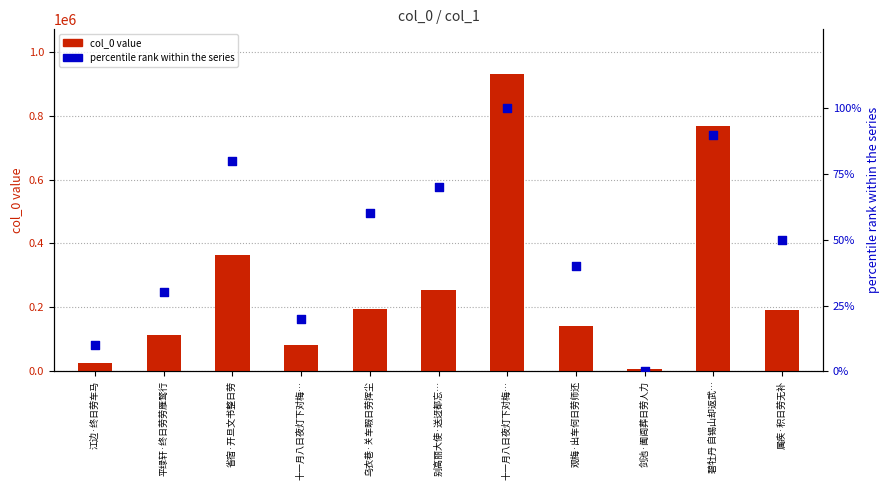

Is the value of col_0 value at 十一月八日夜灯下对梅… greater than the value of percentile rank at 十一月八日夜灯下对梅…?

Yes